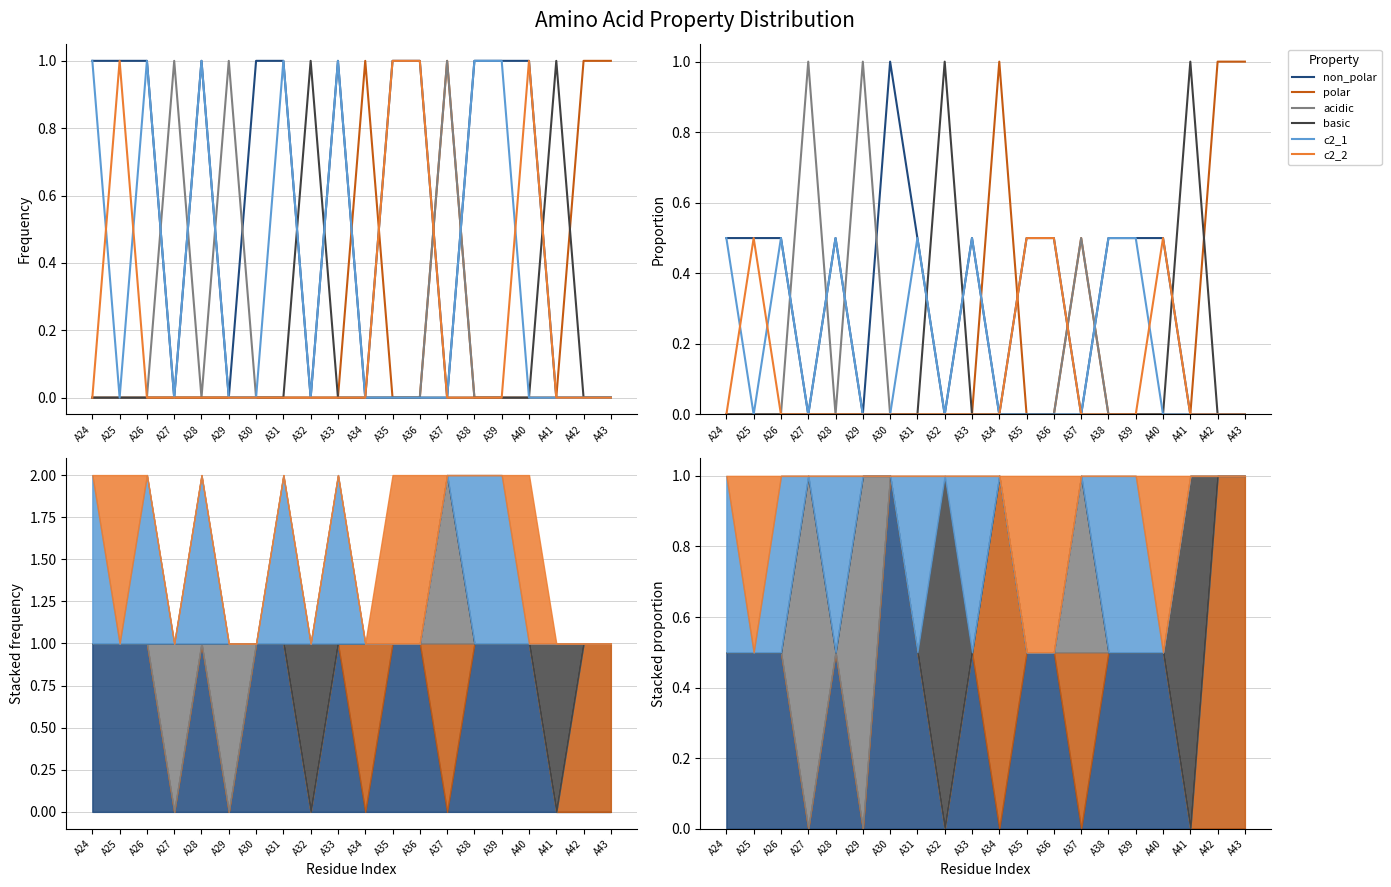

True or false: non_polar and acidic cross at least once.

True